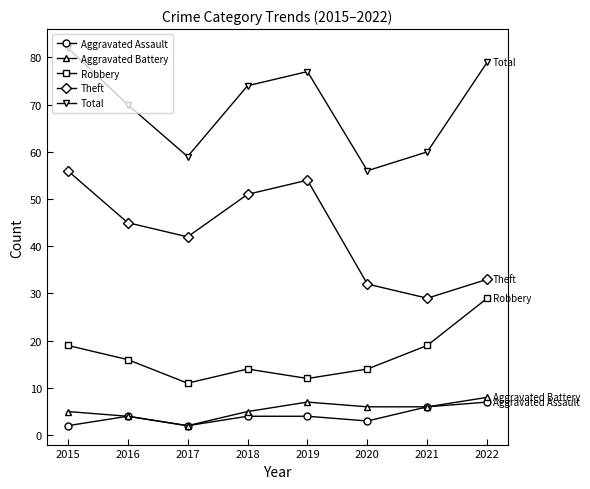

The Aggravated Battery series shows 2 at 2017. True or false?

True